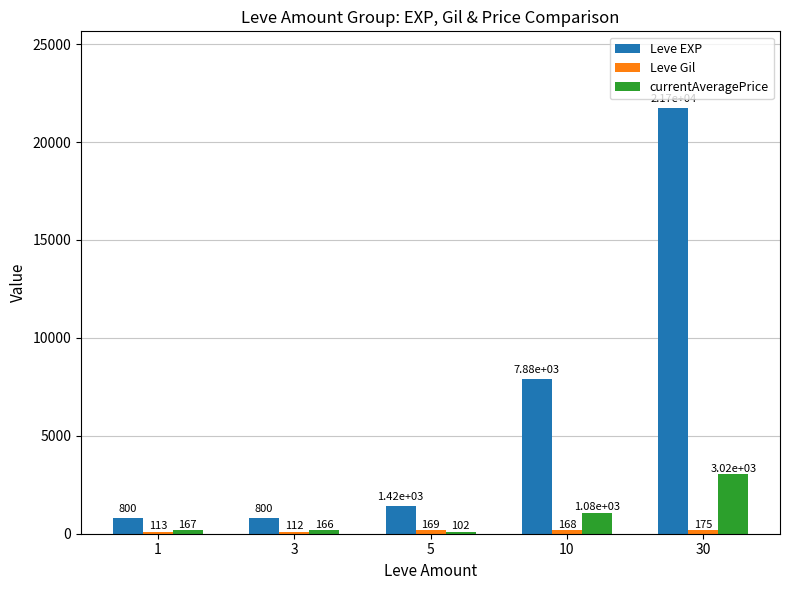

Which label corresponds to the largest value in the chart?

30